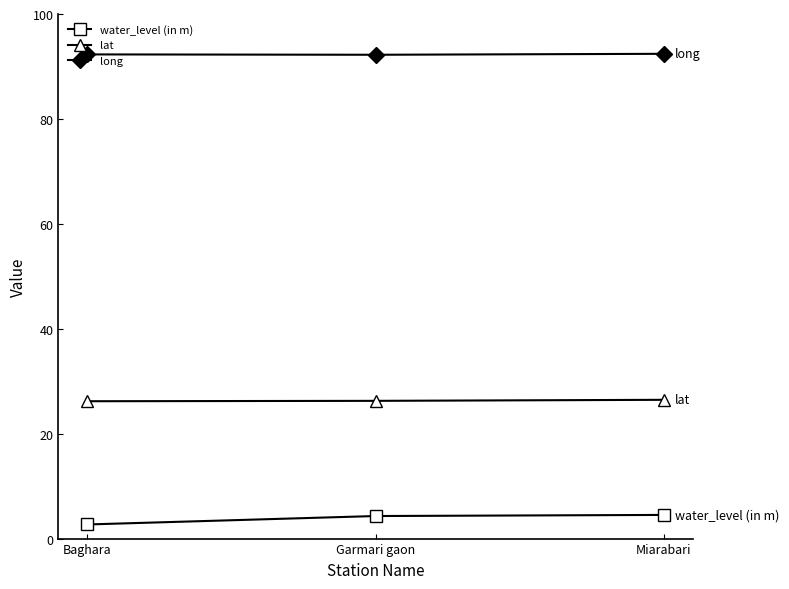

What are all the series names shown in the legend?

water_level (in m), lat, long